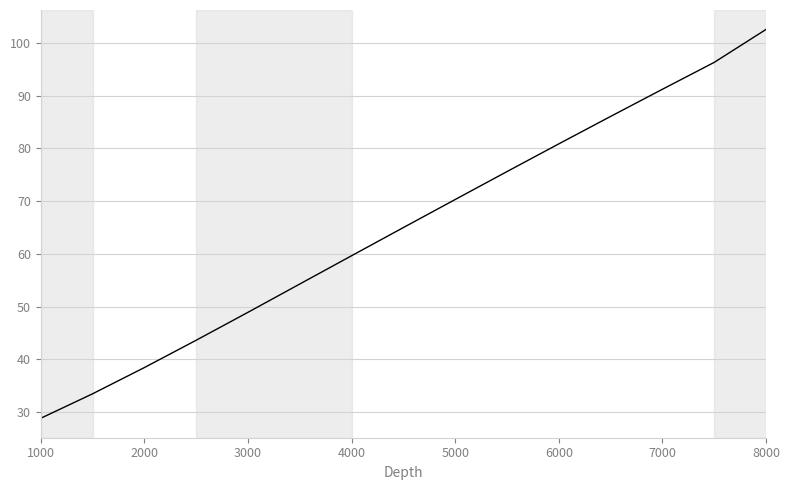

What is the average value?

65.0